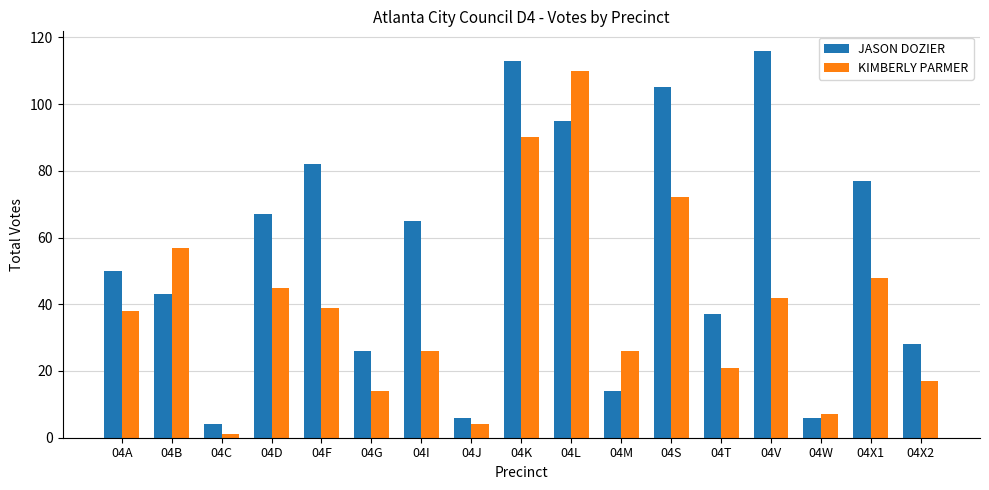

What value does the JASON DOZIER series have at 04D, to the nearest 10?

70